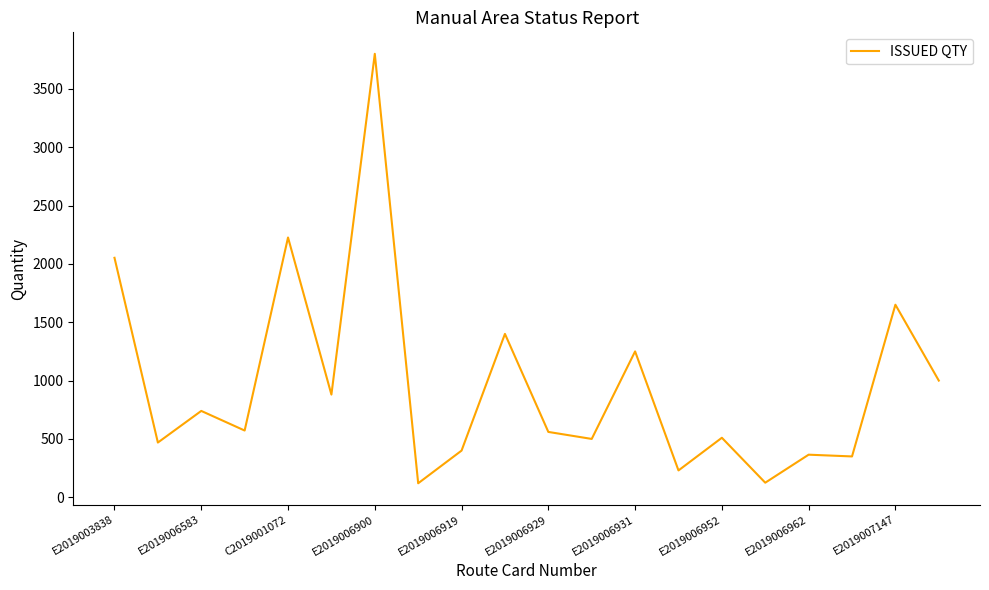

What is the difference between the maximum and minimum values?

3680